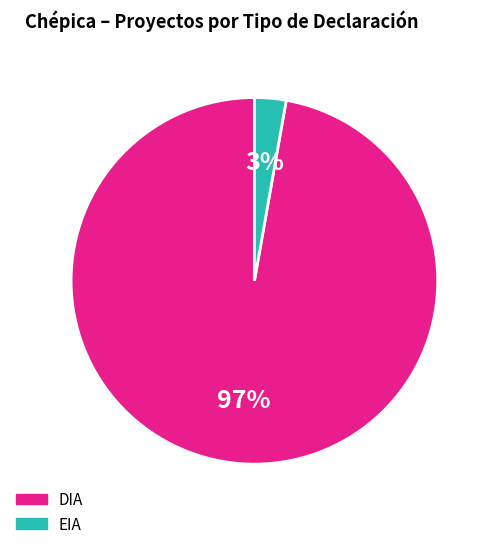

Is it true that EIA is 11% of the pie?

False